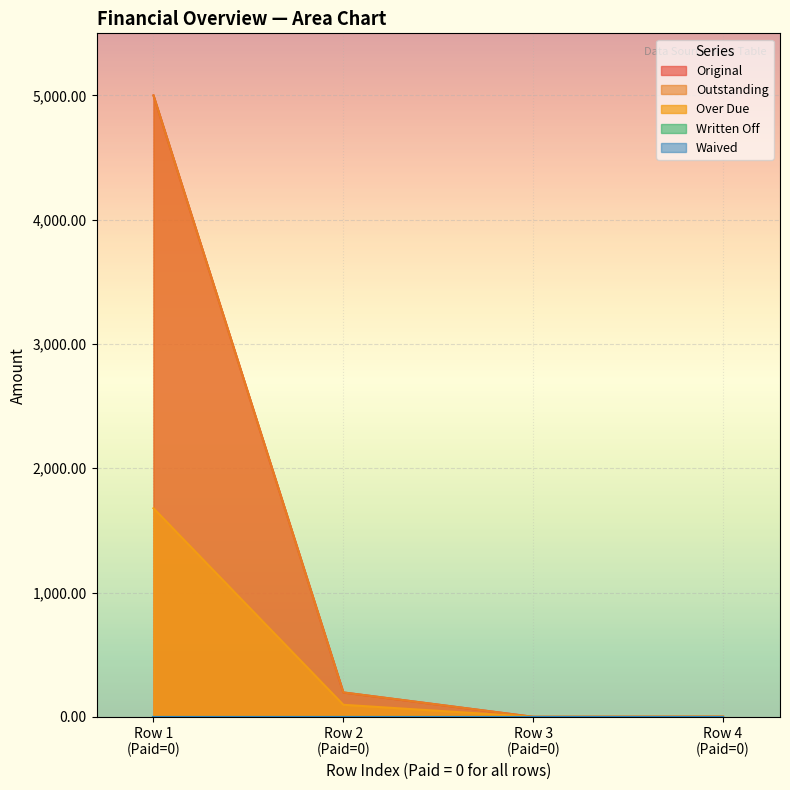

How many lines are shown in the chart?

5